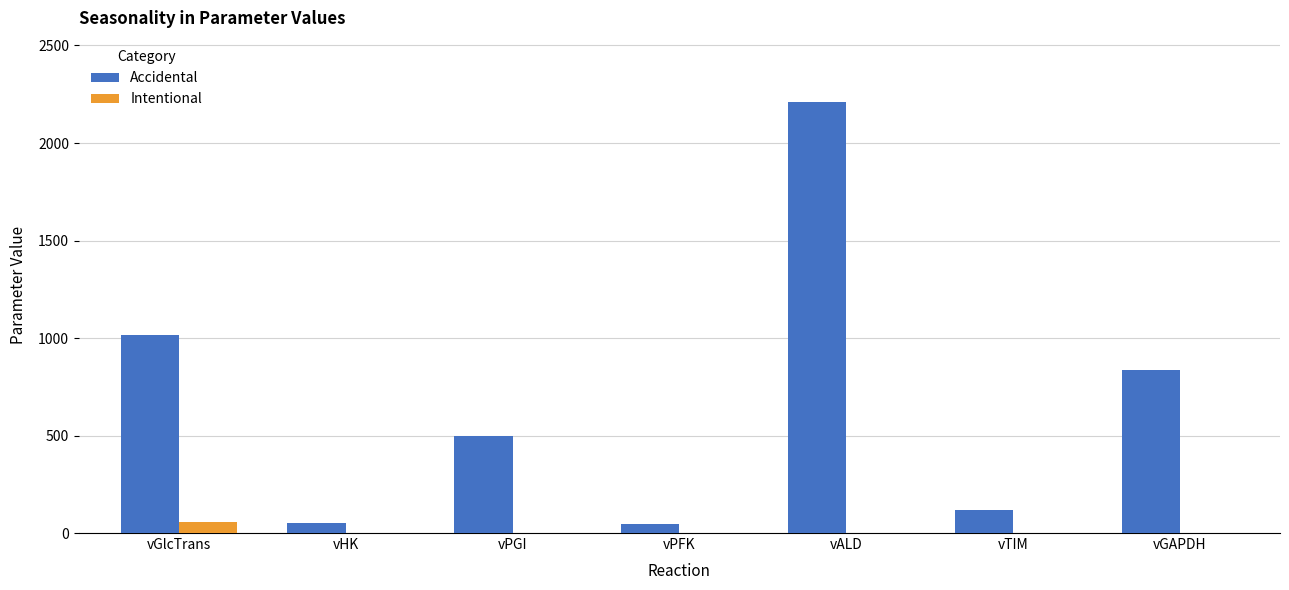

What are all the series names shown in the legend?

Accidental, Intentional